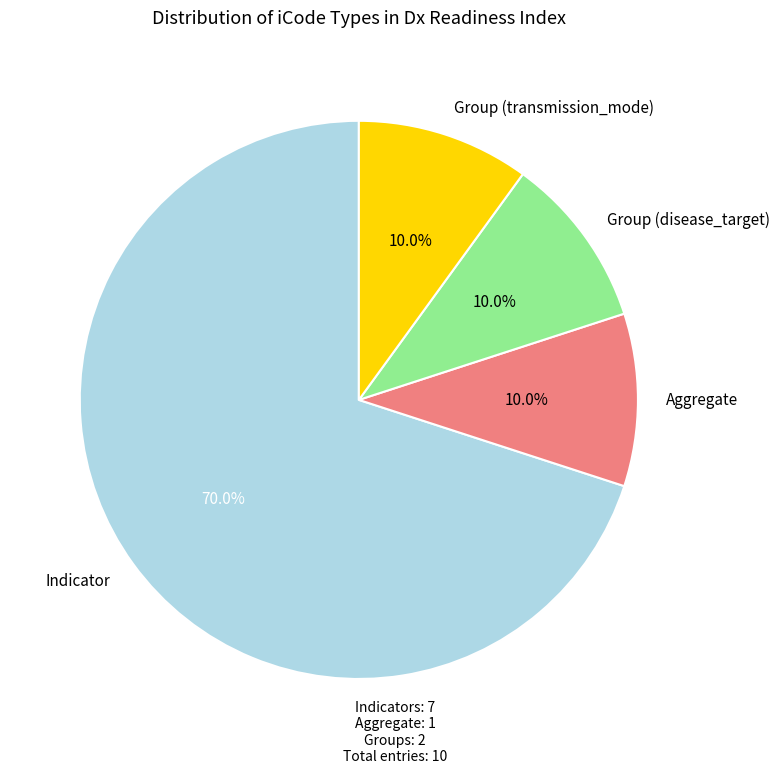

Does Group (disease_target) represent more than half of the total?

No